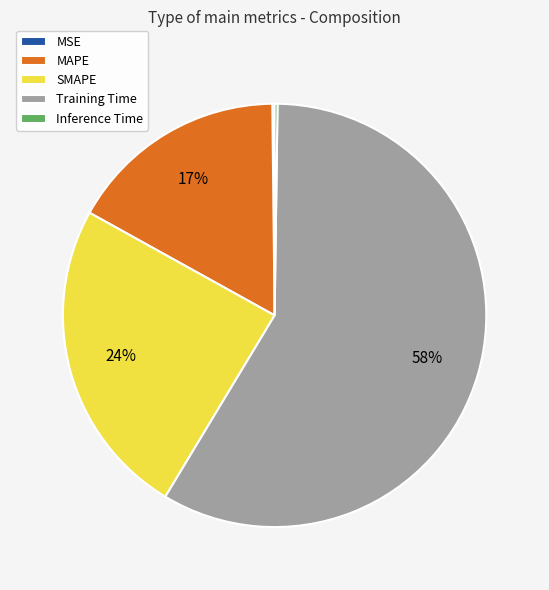

Which category has the biggest portion of the pie?

Training Time